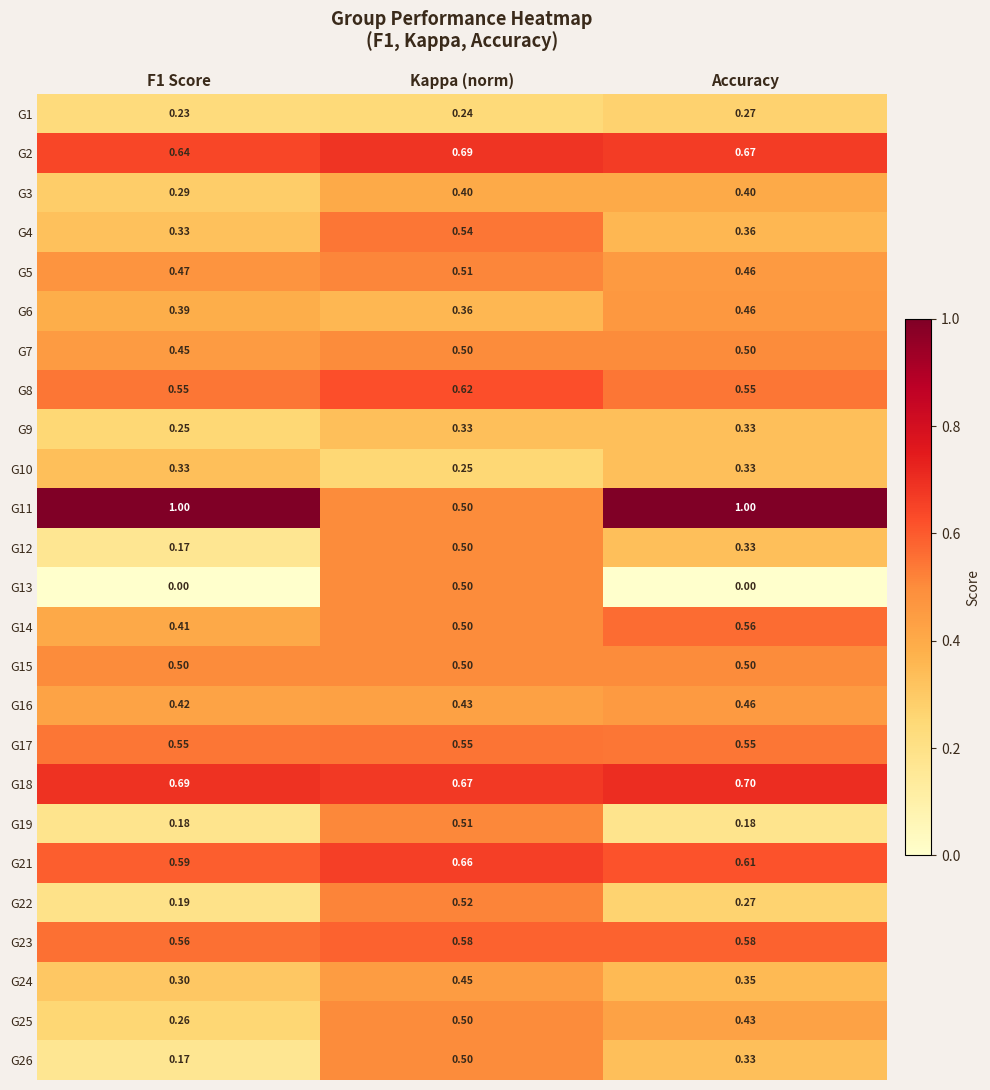

At which label is G6 closest to 0?

Kappa (norm)